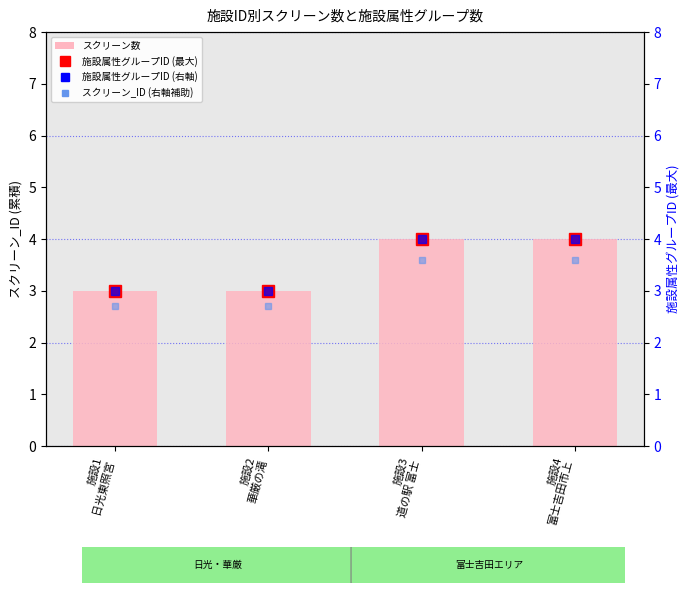

What is the value of the スクリーン数 bar at the 1st from the left?

3.0